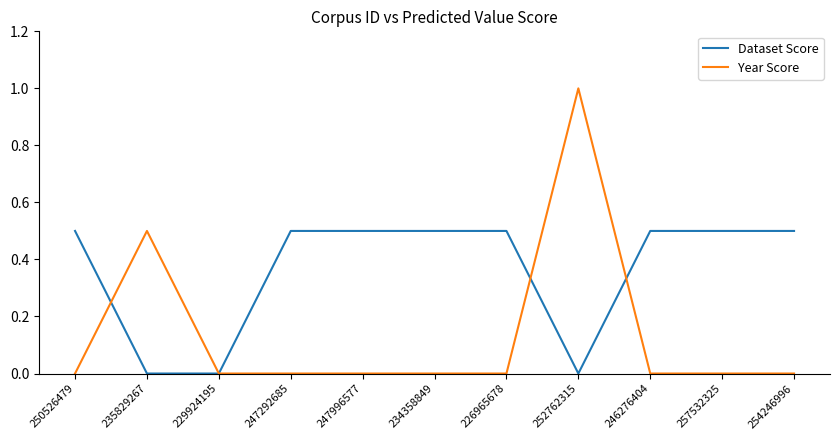

Rank the series by their average value, from lowest to highest.

Year Score, Dataset Score